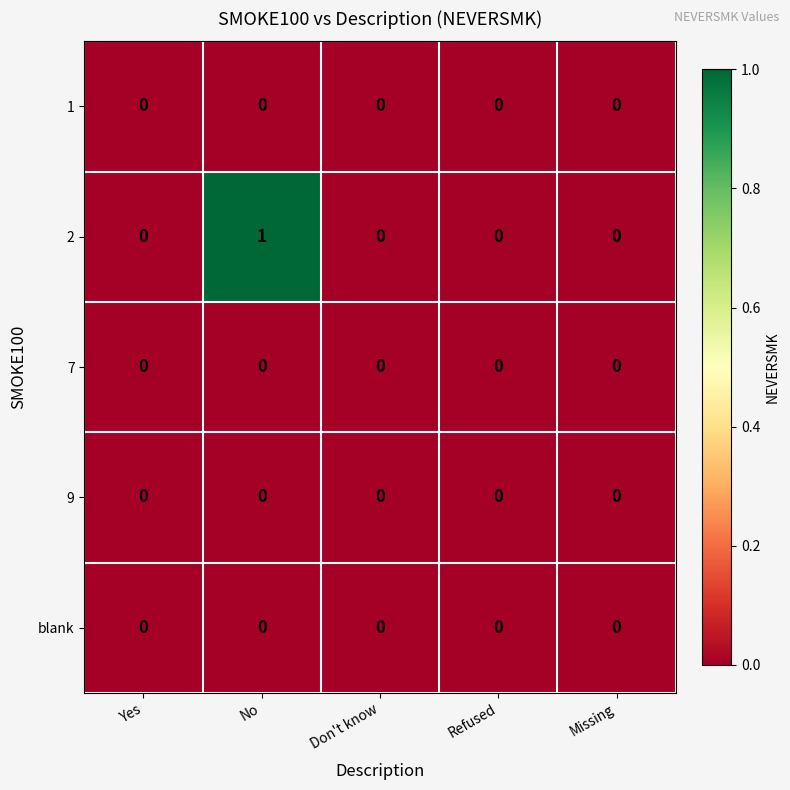

Reading left to right, list all the values displayed in this chart.

1: Yes=0	No=0	Don't know=0	Refused=0	Missing=0
2: Yes=0	No=1	Don't know=0	Refused=0	Missing=0
7: Yes=0	No=0	Don't know=0	Refused=0	Missing=0
9: Yes=0	No=0	Don't know=0	Refused=0	Missing=0
blank: Yes=0	No=0	Don't know=0	Refused=0	Missing=0